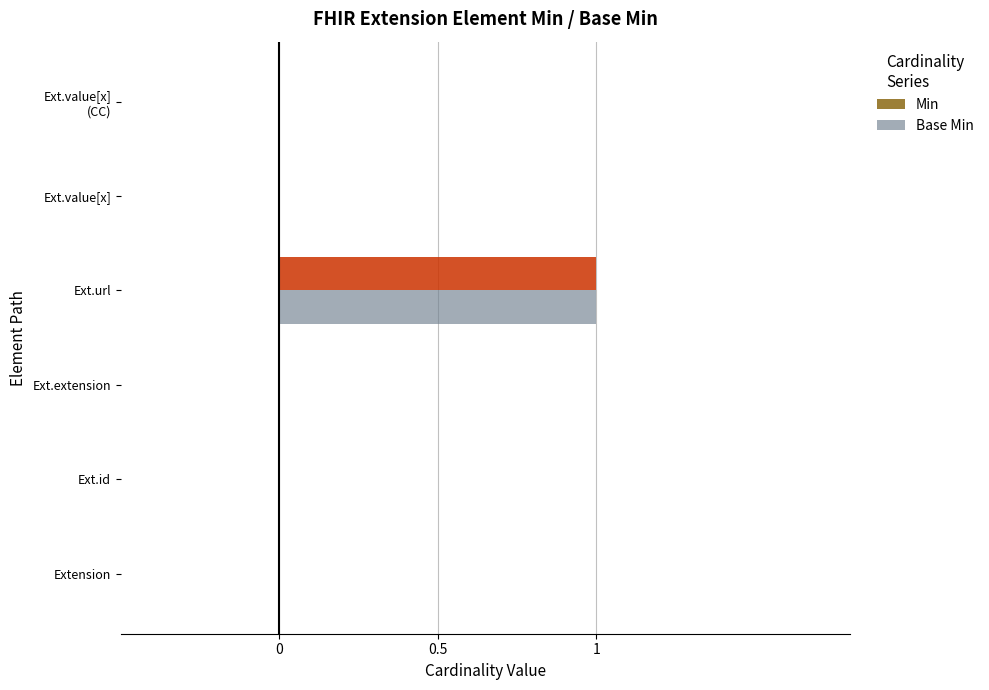

At which category is the sum across all series the highest?

Ext.url